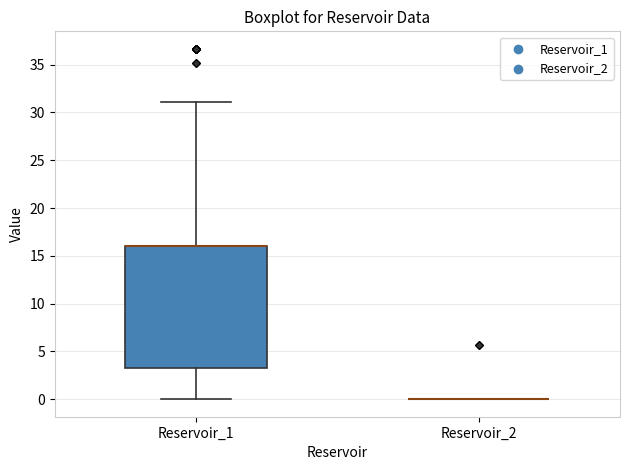

Which box is the tallest, from its lower edge to its upper edge?

Reservoir_1